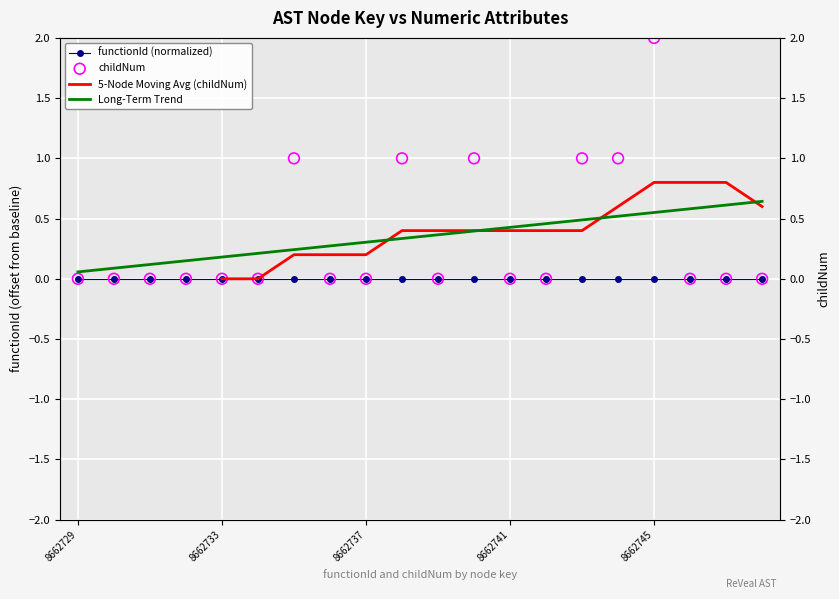

What is the change in value from 8662731 to 8662745?

+2